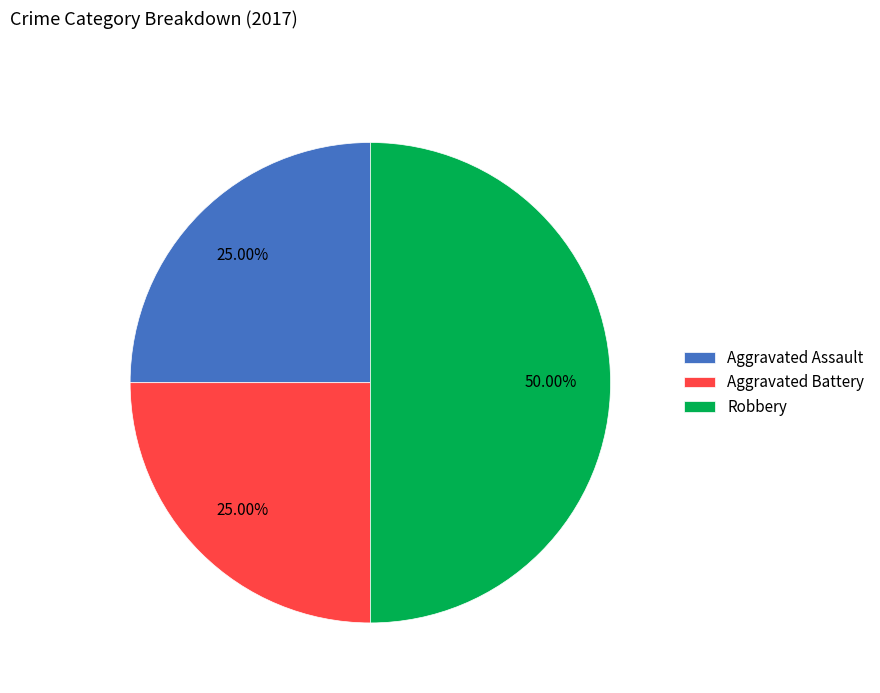

How many segments does this pie chart have?

3